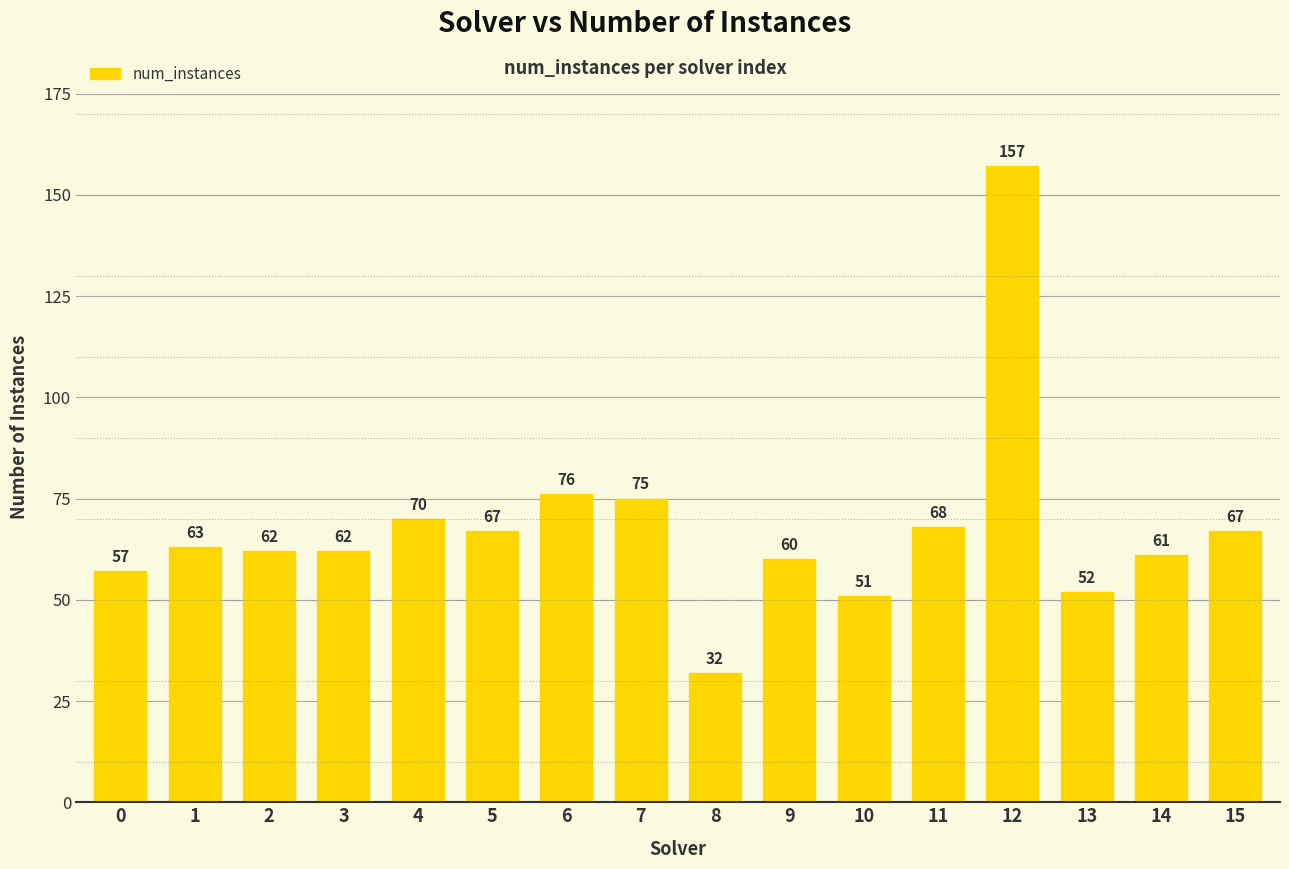

True or false: the data shows 157 at 12.

True